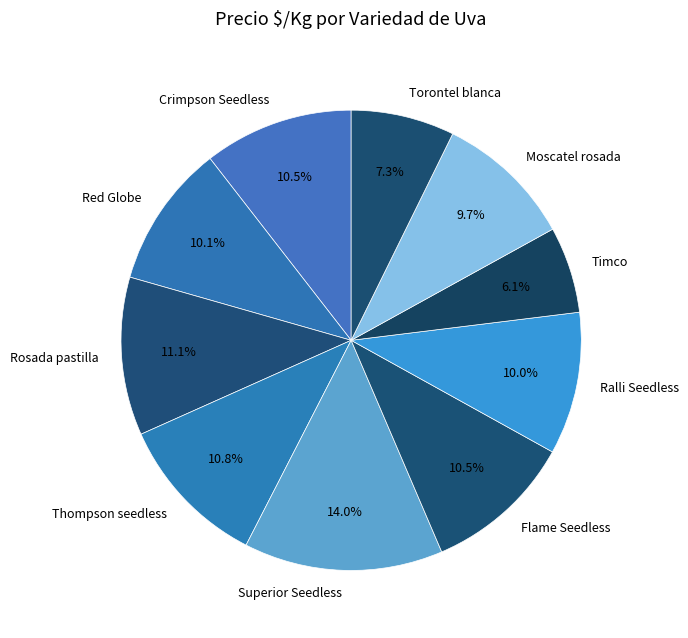

How many slices are in this pie chart?

10